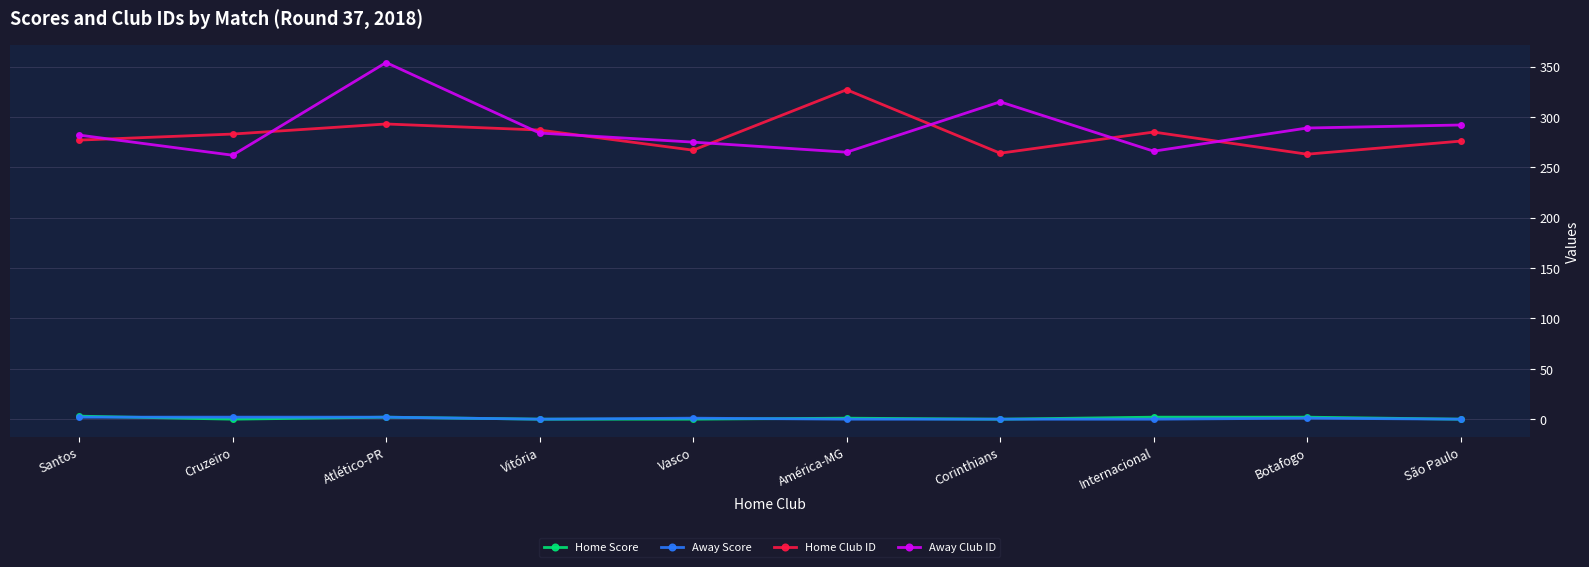

What is the difference between the maximum and minimum values in the Away Club ID series?

92